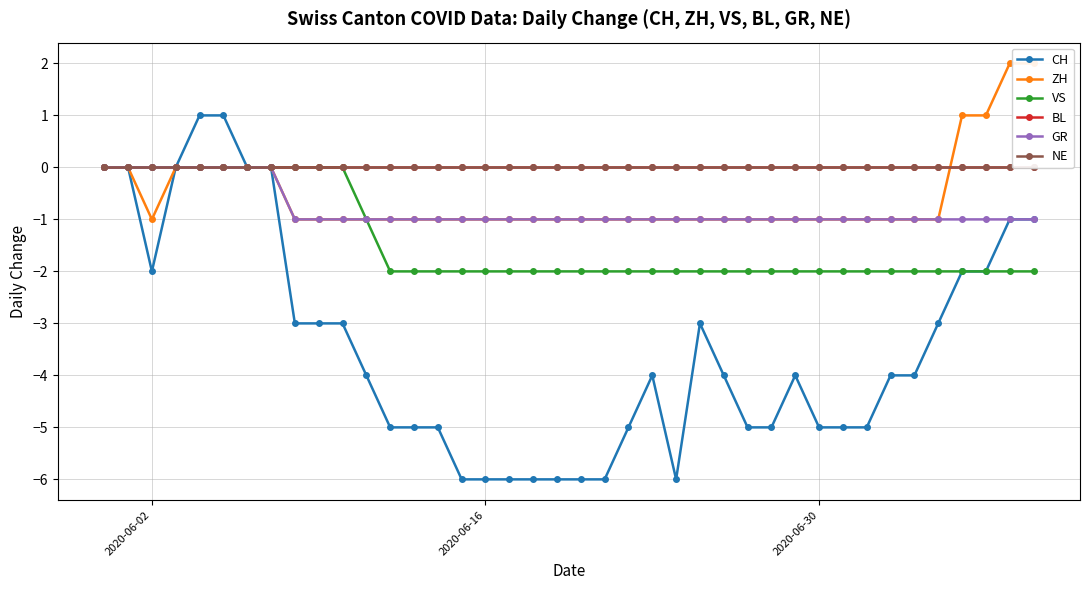

How many values in the VS series exceed -2?

12